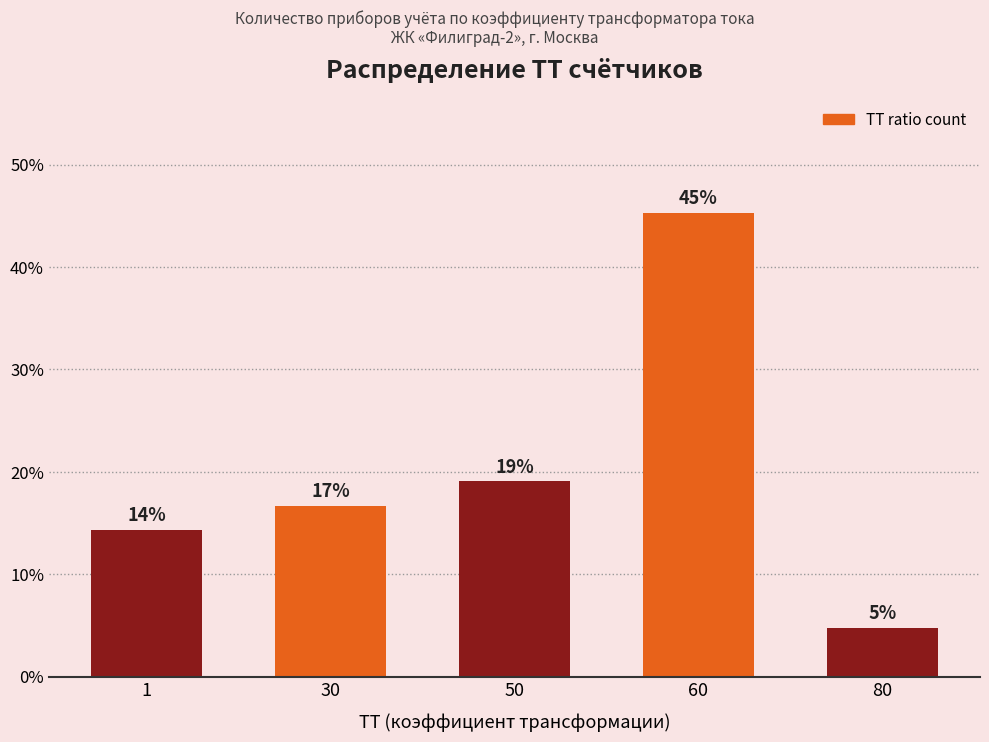

Are the bars horizontal?

No